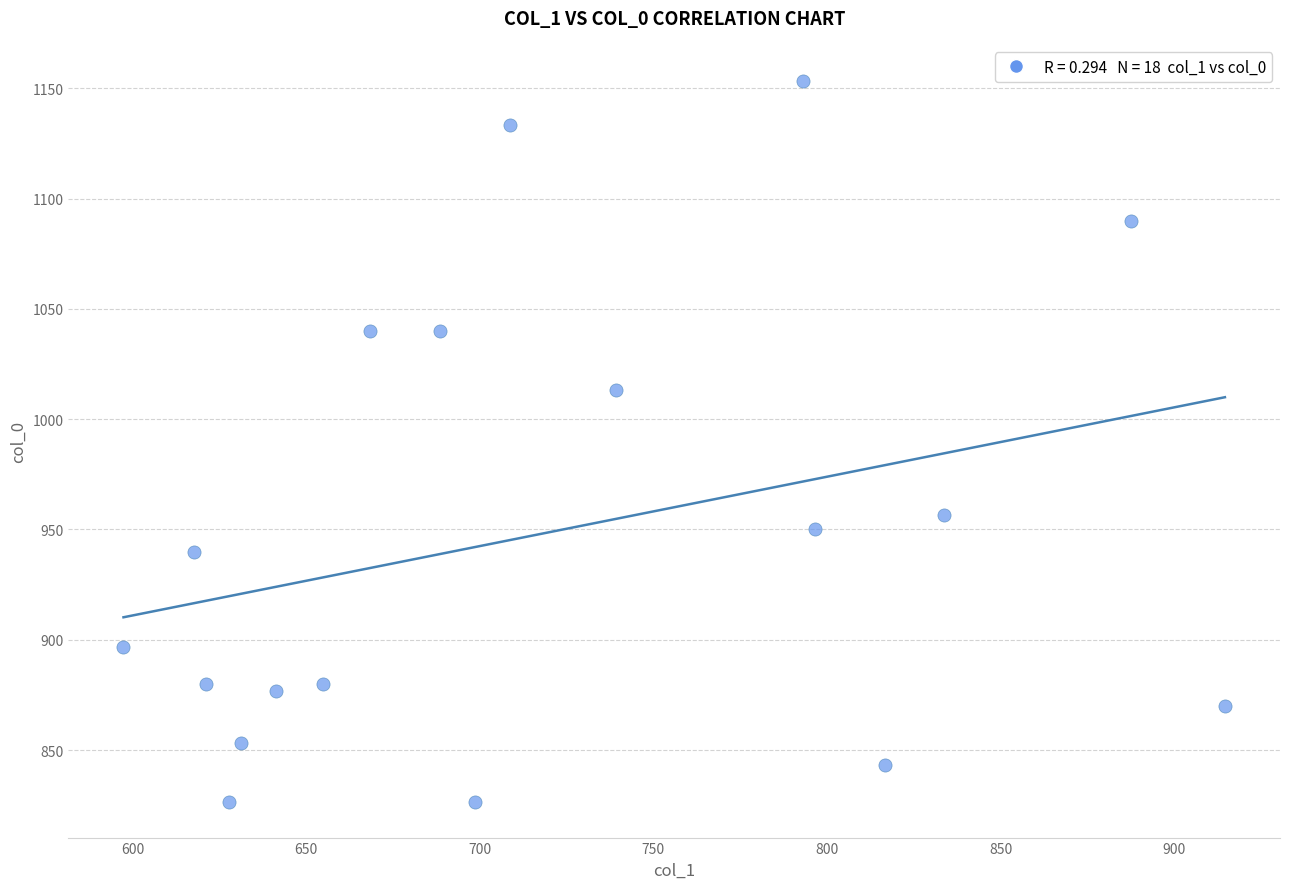

What Y value in the scatter plot is closest to 990?

1013.3